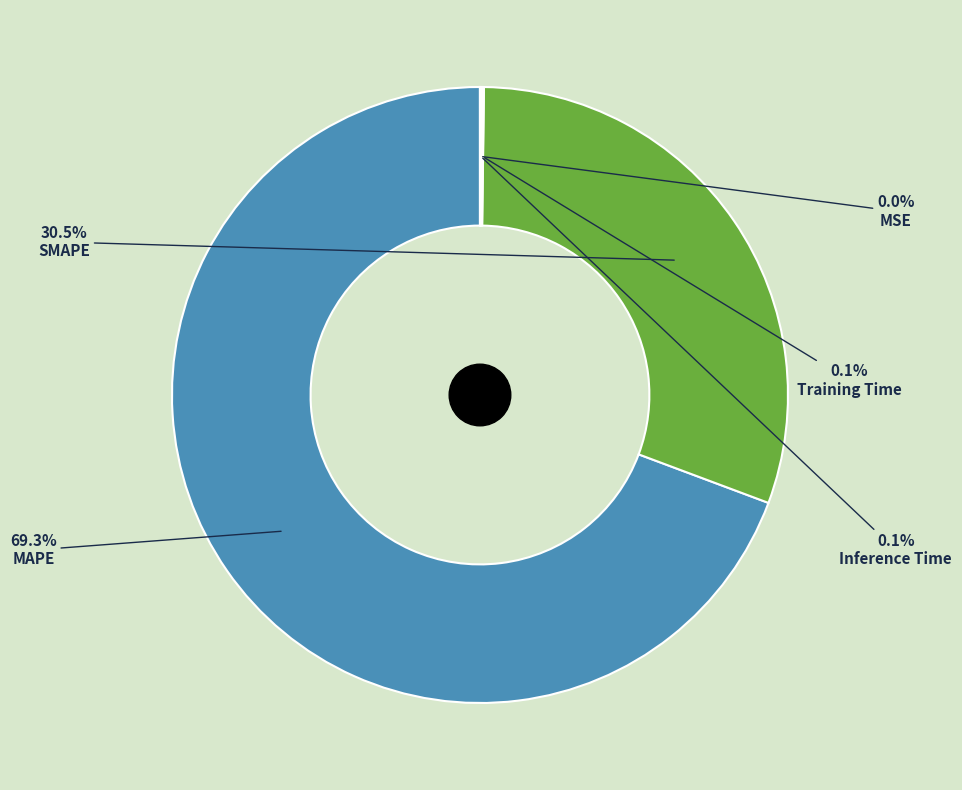

The SMAPE slice represents 16% of the pie. True or false?

False